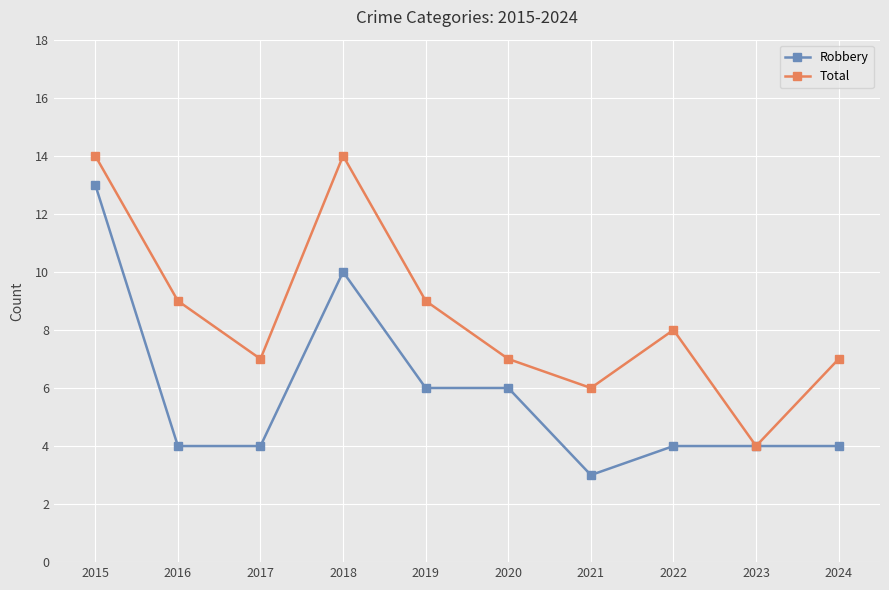

Reading right to left, what are all the values shown in this chart?

Robbery: 4	4	4	3	6	6	10	4	4	13
Total: 7	4	8	6	7	9	14	7	9	14